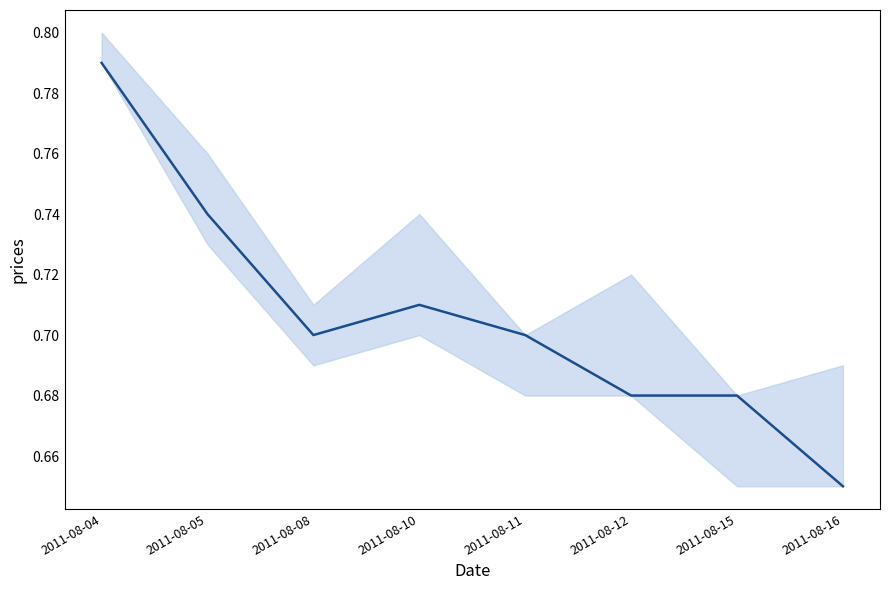

What is the sum of all values?

5.7